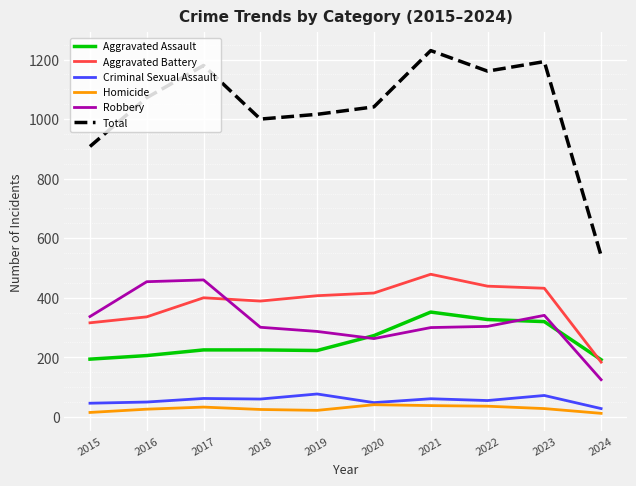

What are all the series names shown in the legend?

Aggravated Assault, Aggravated Battery, Criminal Sexual Assault, Homicide, Robbery, Total